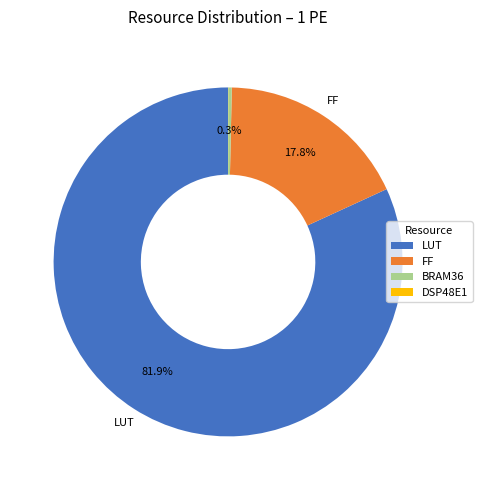

Is there a majority slice in this chart?

Yes